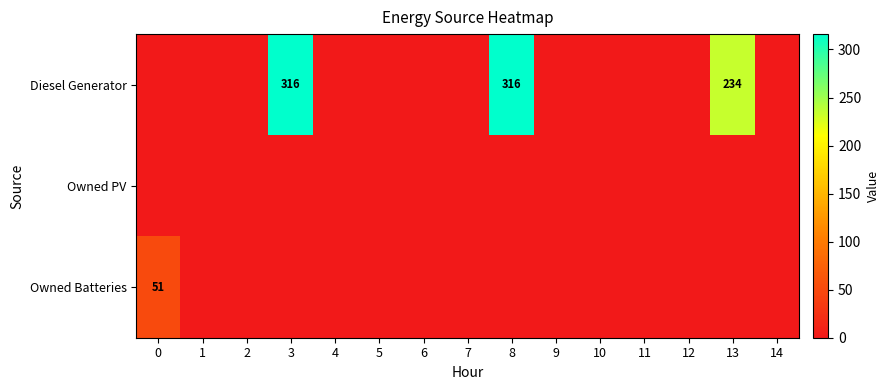

True or false: Diesel Generator has a value of 316 at 3.

True